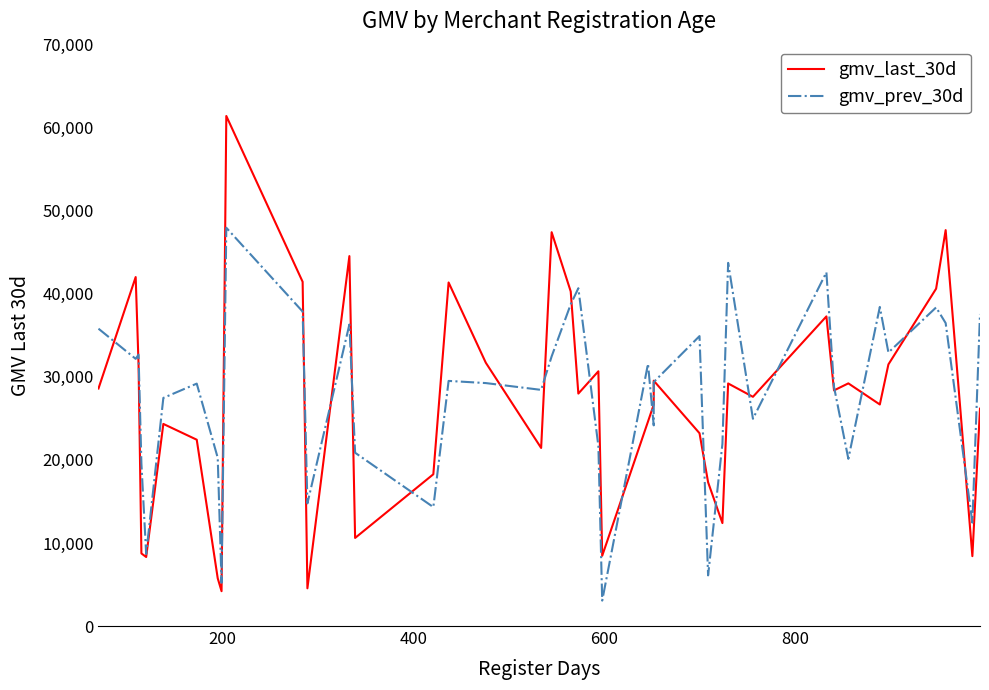

True or false: gmv_prev_30d has more than 1 interior local peaks.

True